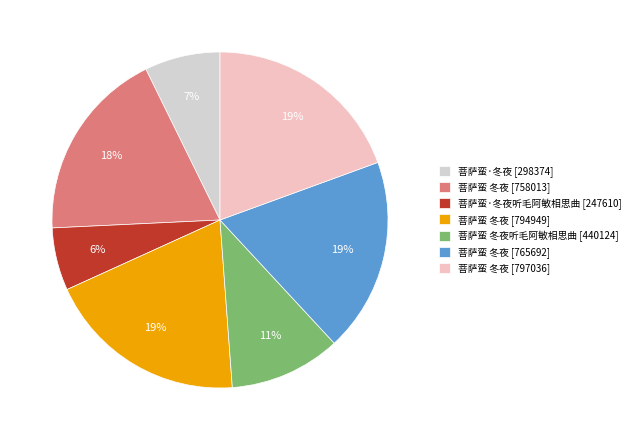

Is 菩萨蛮 冬夜 [794949] the majority of the pie?

No